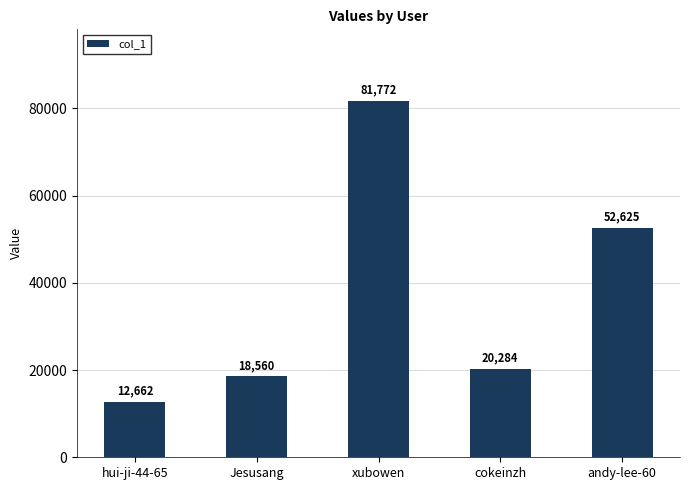

Count the number of data series in this chart.

1